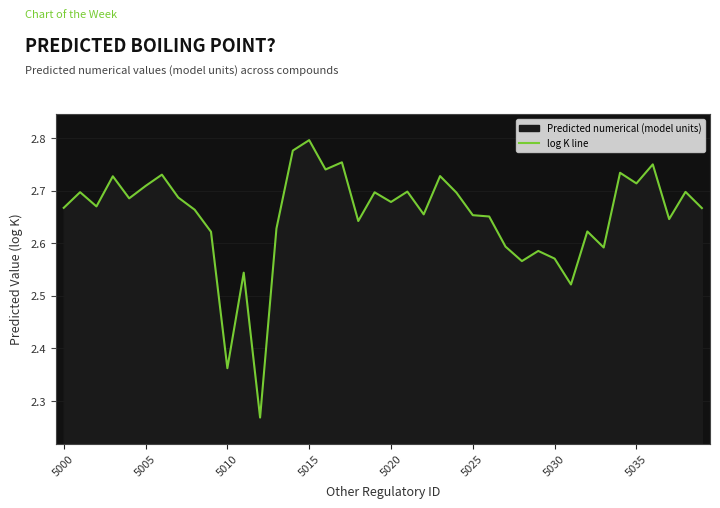

What is the difference between the maximum and minimum values?

0.5